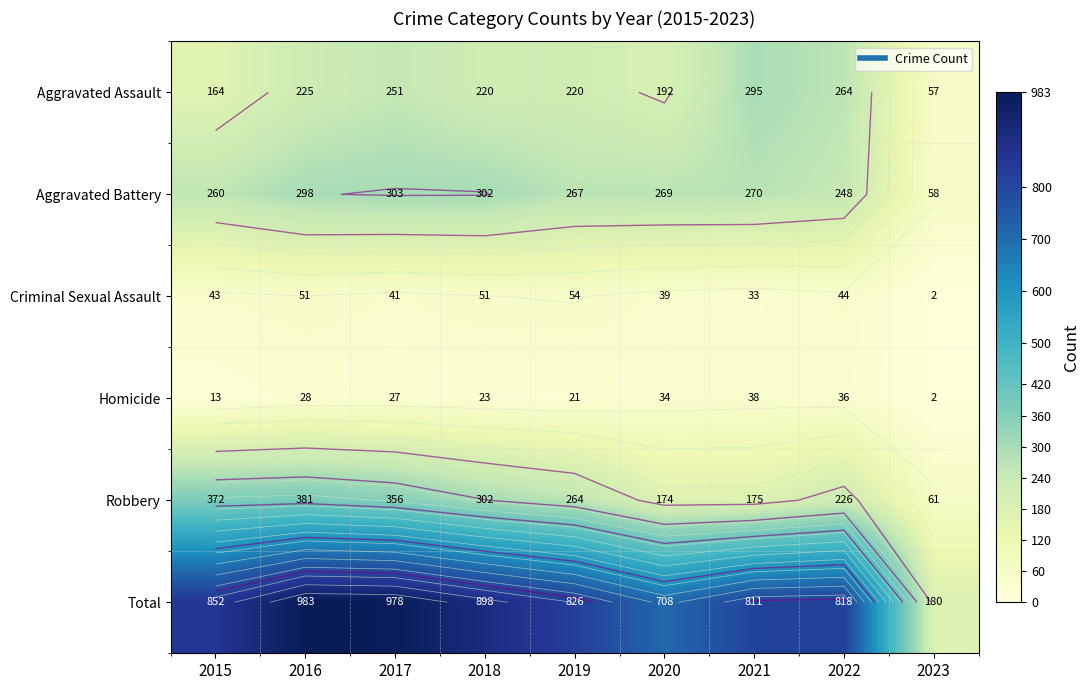

At which label is Aggravated Battery closest to 180?

2022